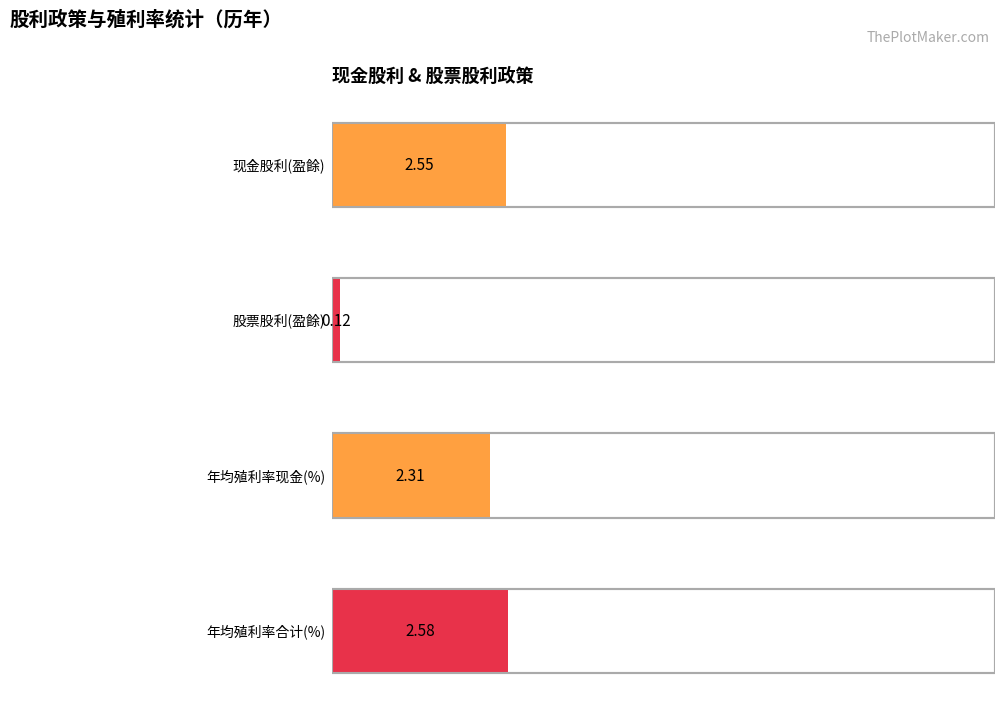

Which series has the largest total across all categories?

年均殖利率合计(%)